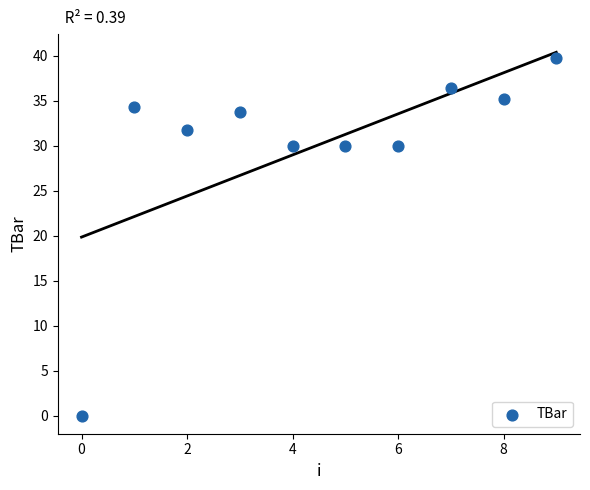

What is the average Y value?

30.1